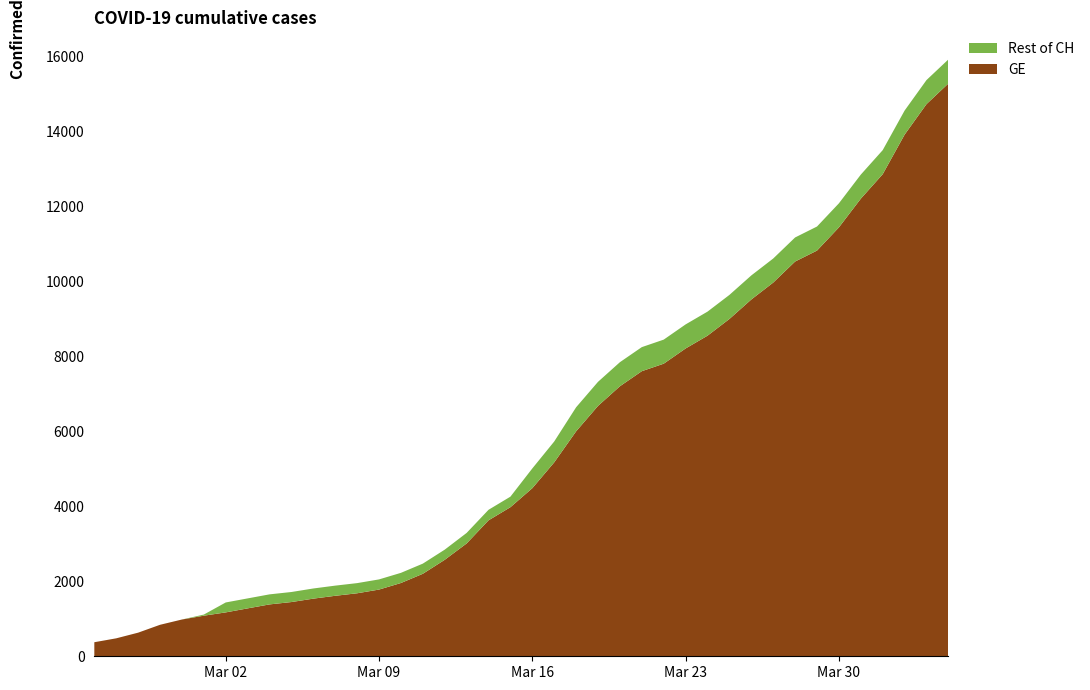

Reading left to right, transcribe all the data shown in this chart.

GE: 2020-02-25=375	2020-02-26=479	2020-02-27=630	2020-02-28=840	2020-02-29=981	2020-03-01=1083	2020-03-02=1171	2020-03-03=1278	2020-03-04=1384	2020-03-05=1447	2020-03-06=1538	2020-03-07=1614	2020-03-08=1681	2020-03-09=1780	2020-03-10=1955	2020-03-11=2201	2020-03-12=2574	2020-03-13=3010	2020-03-14=3627	2020-03-15=3978	2020-03-16=4485	2020-03-17=5174	2020-03-18=6002	2020-03-19=6681	2020-03-20=7205	2020-03-21=7607	2020-03-22=7807	2020-03-23=8213	2020-03-24=8554	2020-03-25=9000	2020-03-26=9520	2020-03-27=9971	2020-03-28=10533	2020-03-29=10825	2020-03-30=11444	2020-03-31=12210	2020-04-01=12863	2020-04-02=13919	2020-04-03=14733	2020-04-04=15284
CH: 2020-02-25=375	2020-02-26=479	2020-02-27=630	2020-02-28=840	2020-02-29=981	2020-03-01=1113	2020-03-02=1436	2020-03-03=1544	2020-03-04=1652	2020-03-05=1715	2020-03-06=1809	2020-03-07=1885	2020-03-08=1952	2020-03-09=2051	2020-03-10=2226	2020-03-11=2472	2020-03-12=2845	2020-03-13=3291	2020-03-14=3908	2020-03-15=4259	2020-03-16=5012	2020-03-17=5731	2020-03-18=6644	2020-03-19=7323	2020-03-20=7847	2020-03-21=8249	2020-03-22=8449	2020-03-23=8855	2020-03-24=9196	2020-03-25=9642	2020-03-26=10162	2020-03-27=10613	2020-03-28=11175	2020-03-29=11467	2020-03-30=12086	2020-03-31=12852	2020-04-01=13505	2020-04-02=14561	2020-04-03=15375	2020-04-04=15926